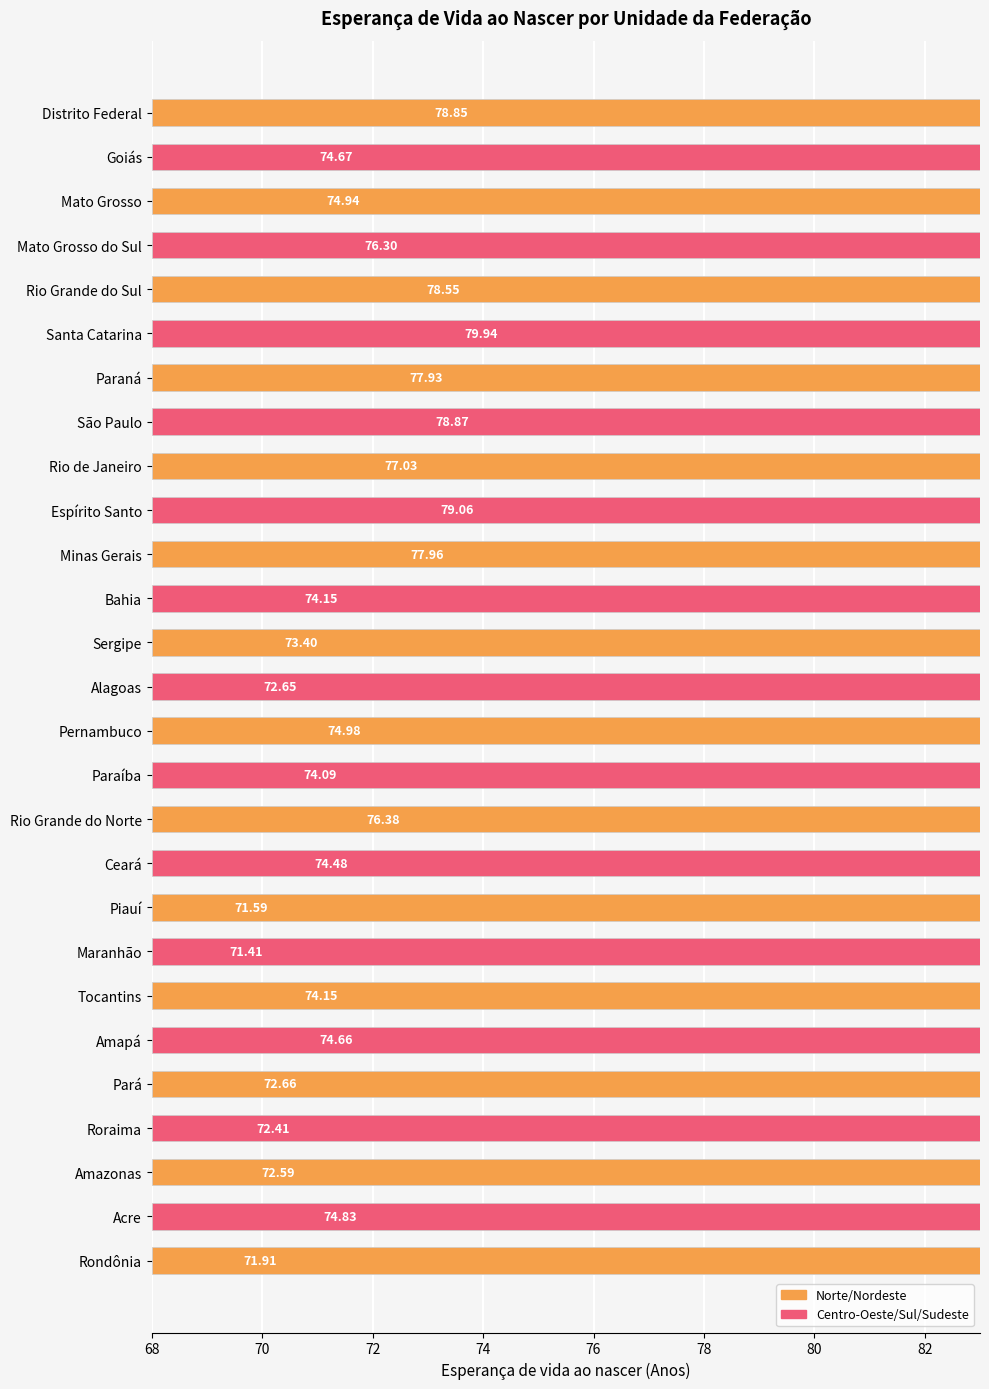

Are the bars horizontal?

Yes